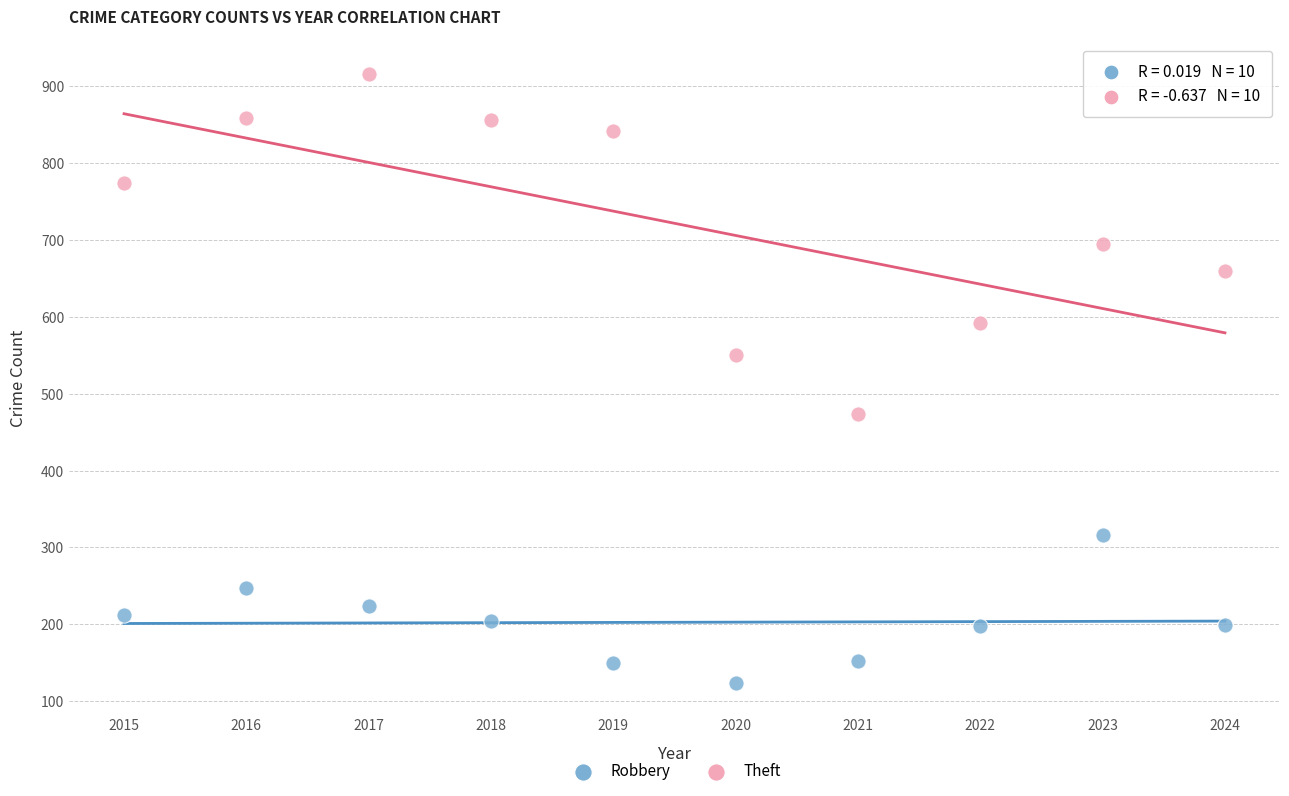

Across all data points, what is the range of X values (max minus min)?

9